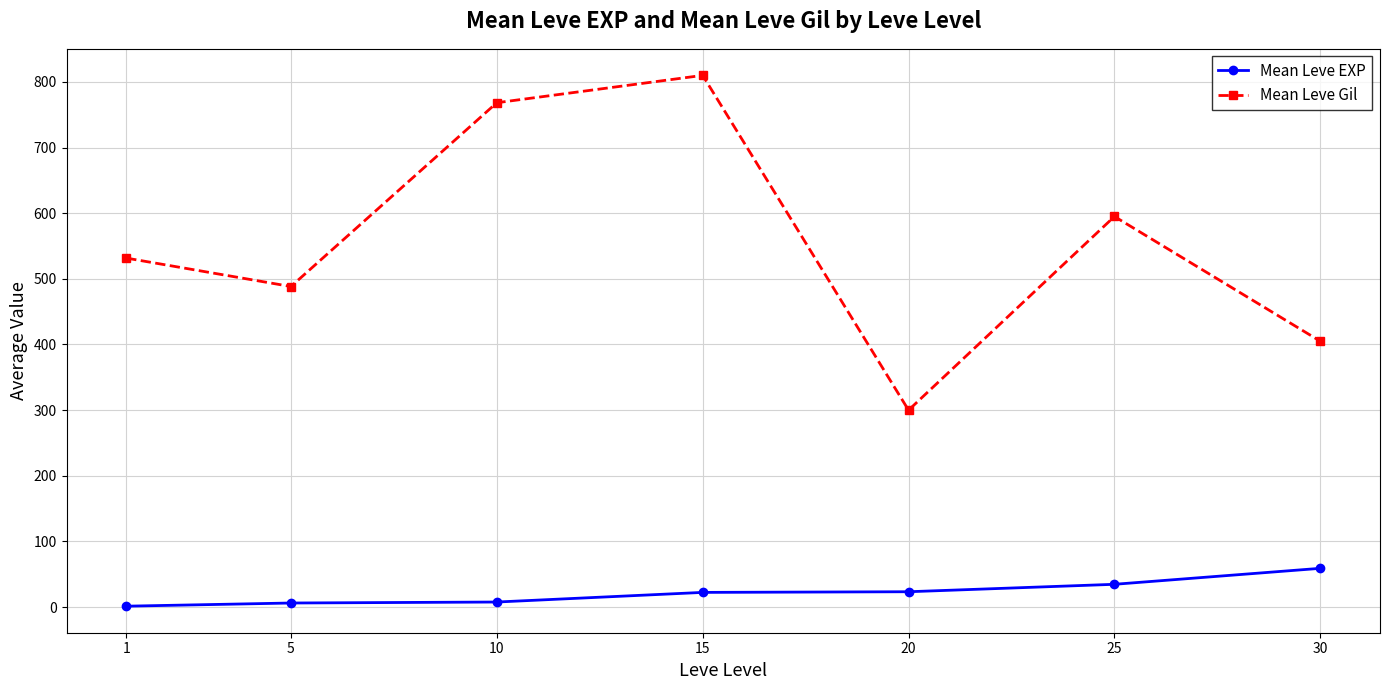

Rank the series by their average value, from highest to lowest.

Mean Leve Gil, Mean Leve EXP